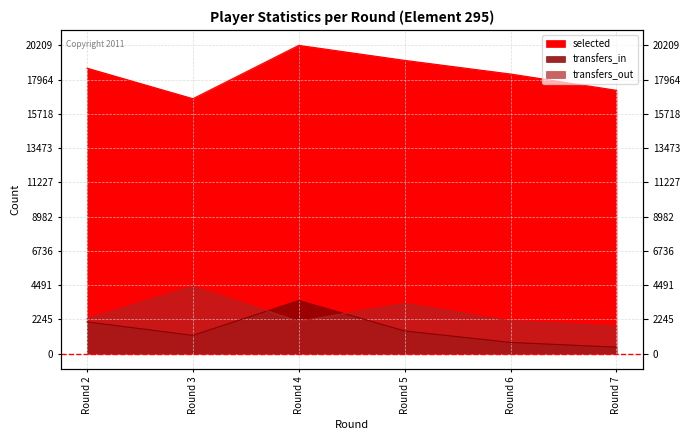

What value does the selected series have at Round 5?

19226